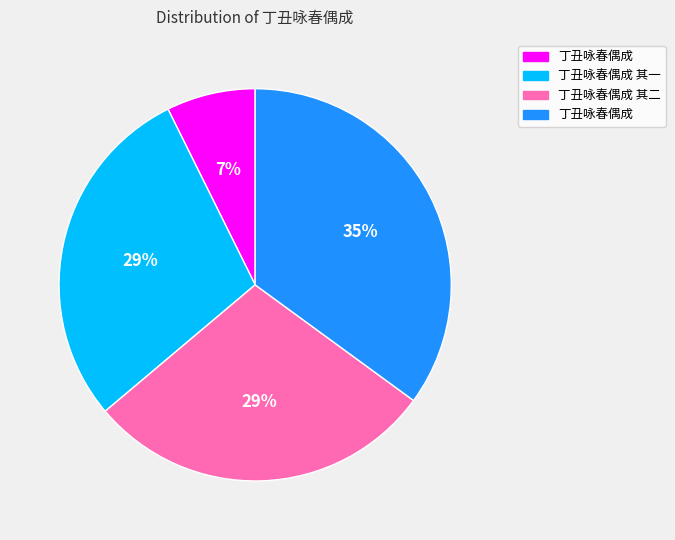

To the nearest percent, what is the difference between the largest and smallest slice percentages?

28%